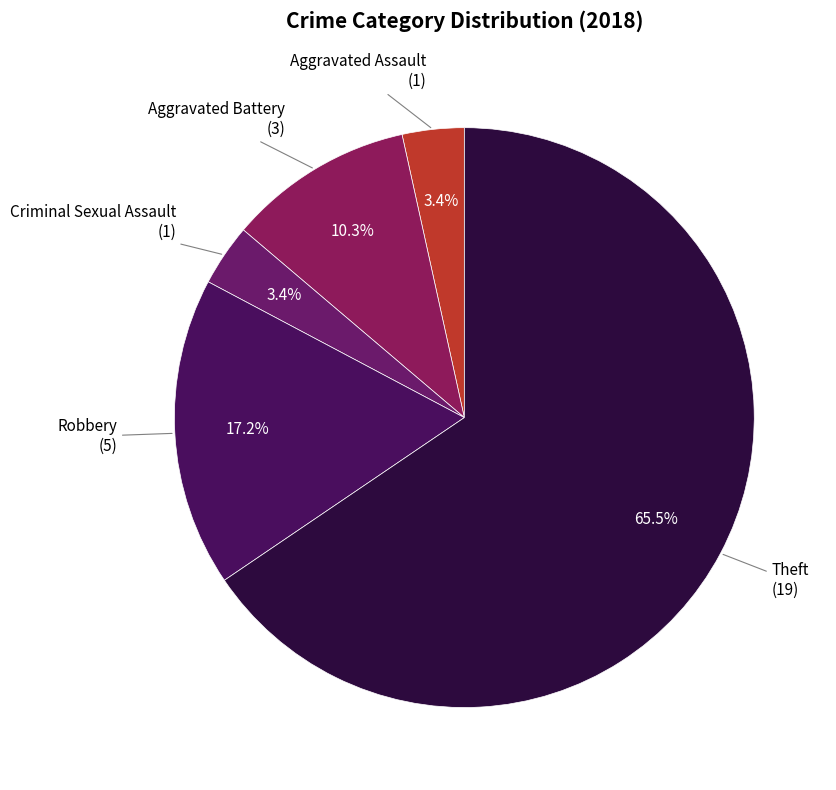

How many slices are in this pie chart?

5